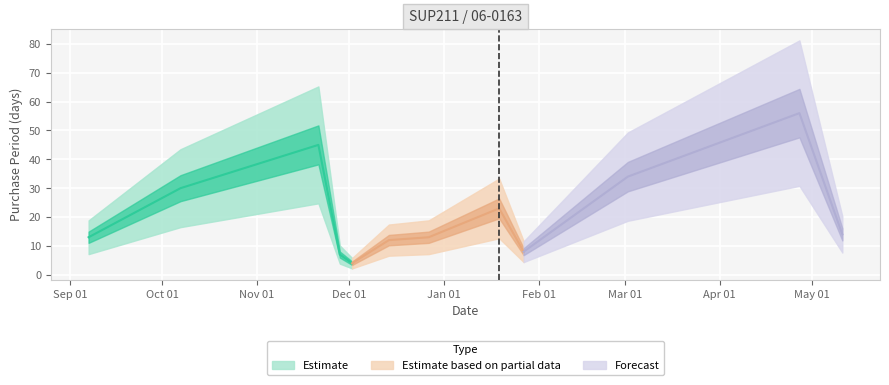

At which label is the value closest to 30?

2016-10-07